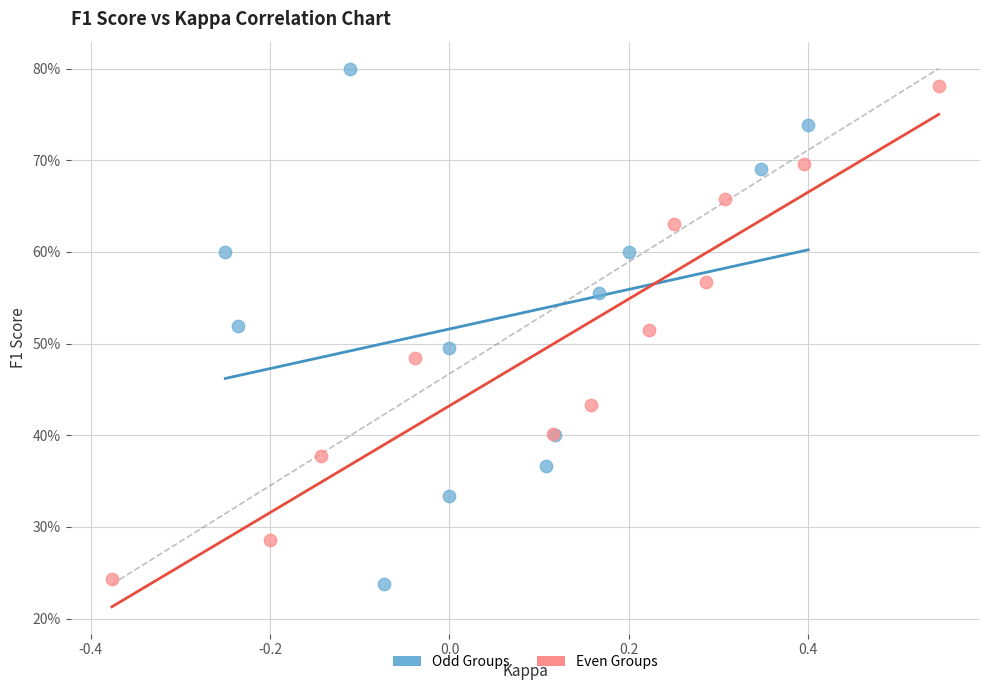

Which series reaches the maximum Y coordinate?

Odd Groups